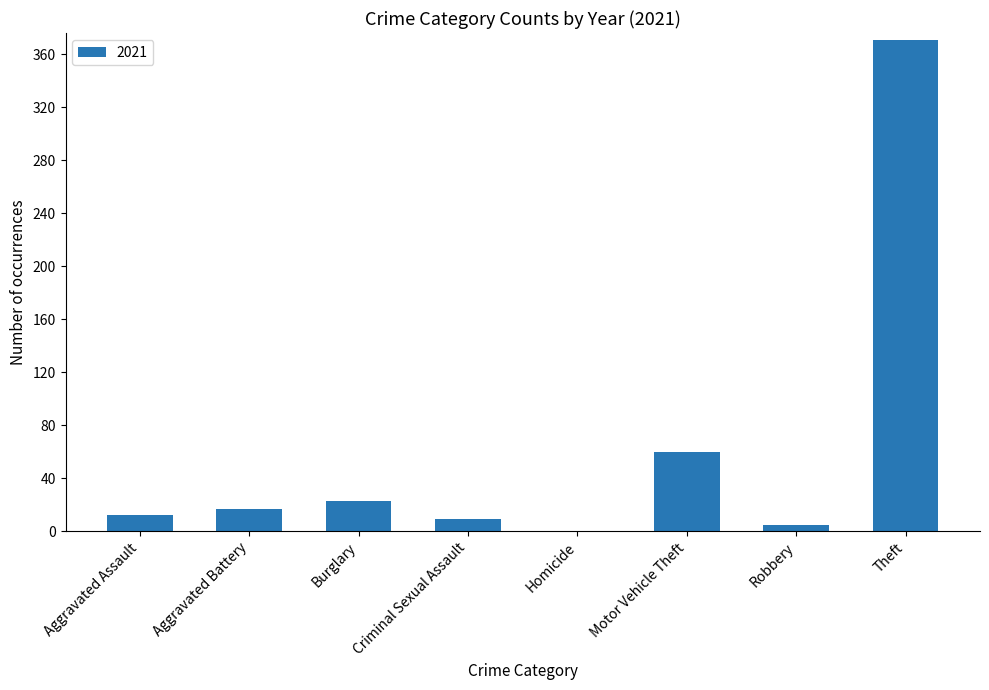

Approximately how many times larger is the value at Aggravated Assault compared to Criminal Sexual Assault?

1.3